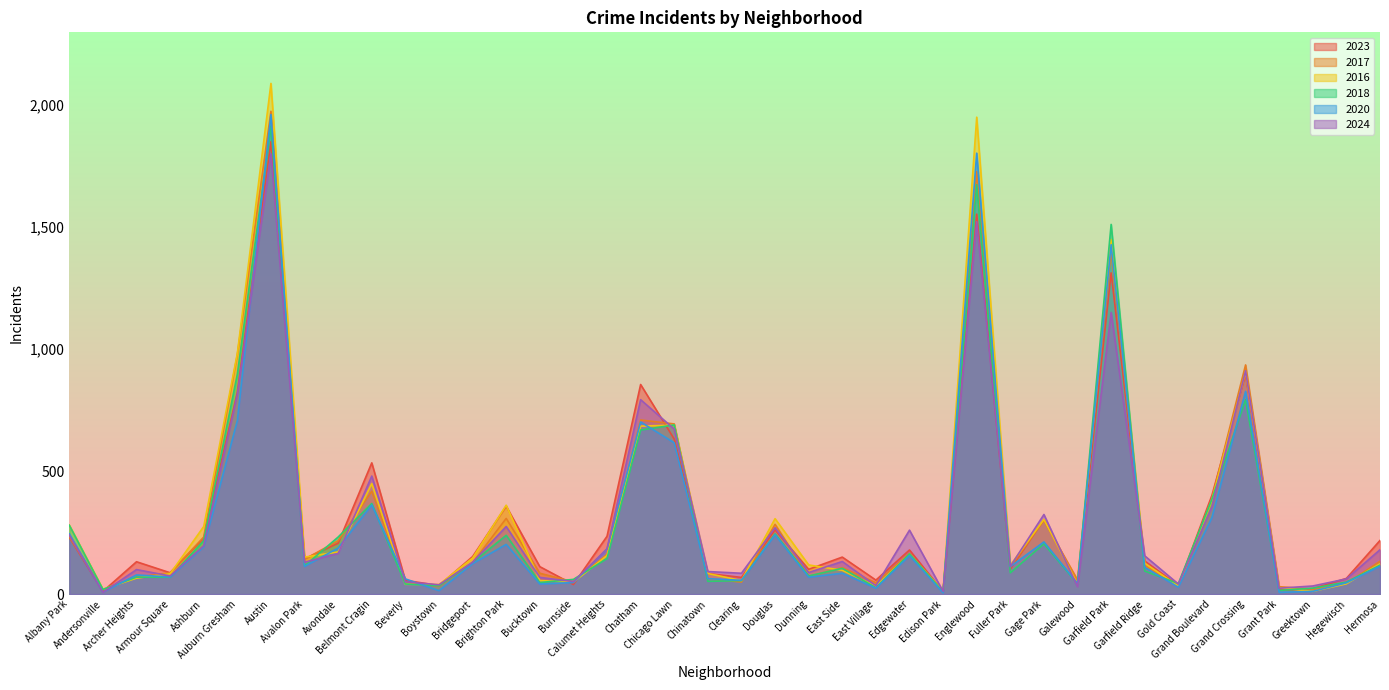

List the series in order of their peak value, highest first.

2016, 2017, 2020, 2018, 2023, 2024